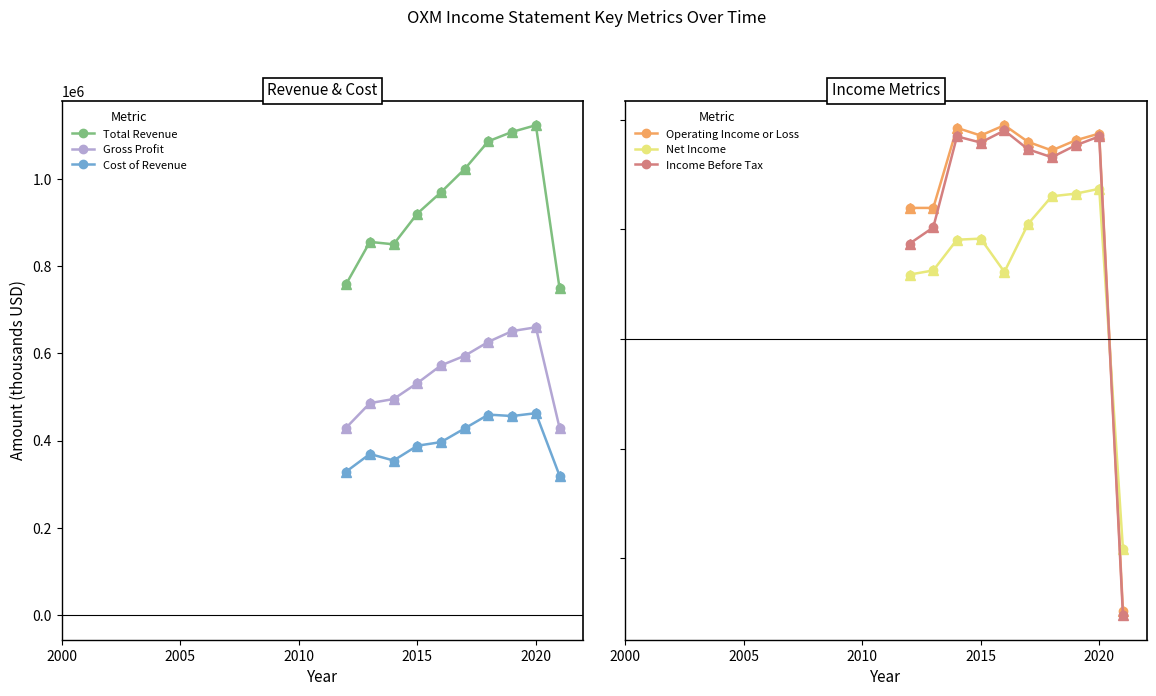

In Total Revenue, how many points are lower than both neighbors (excluding endpoints)?

1